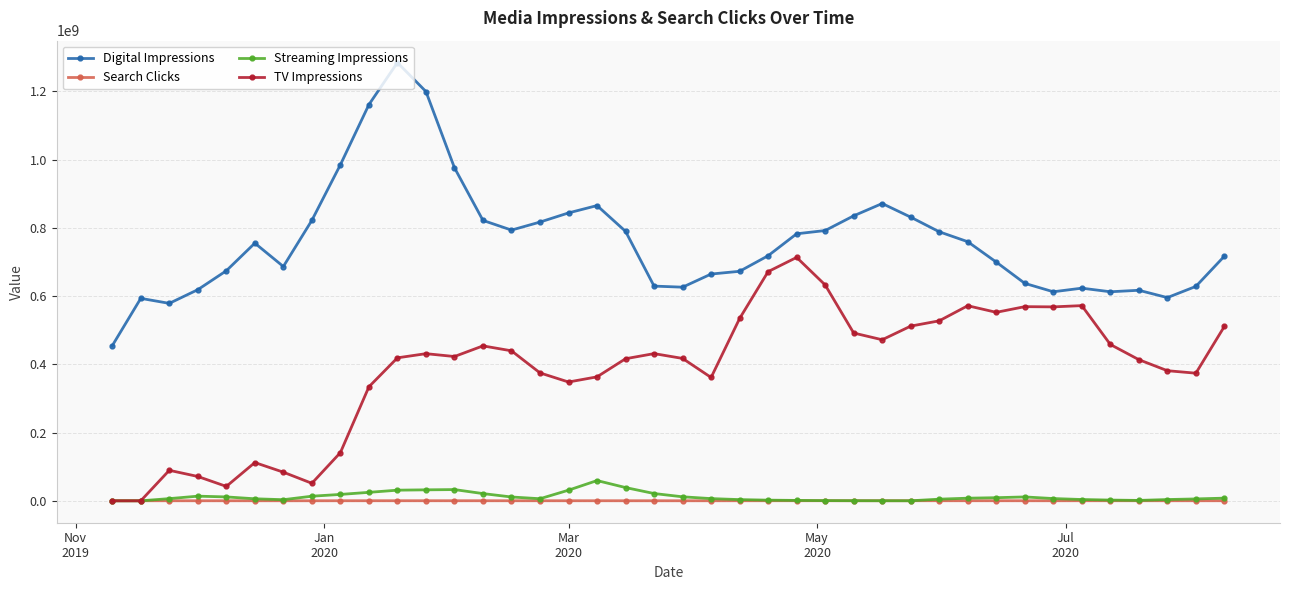

What is the minimum value for Digital Impressions?

454718111.0